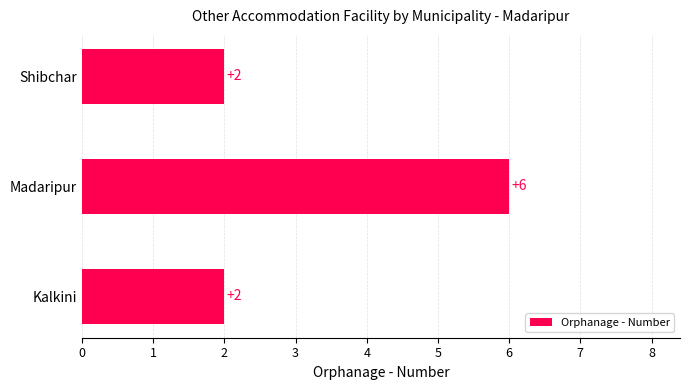

At which category does the chart reach its peak across all series?

Madaripur